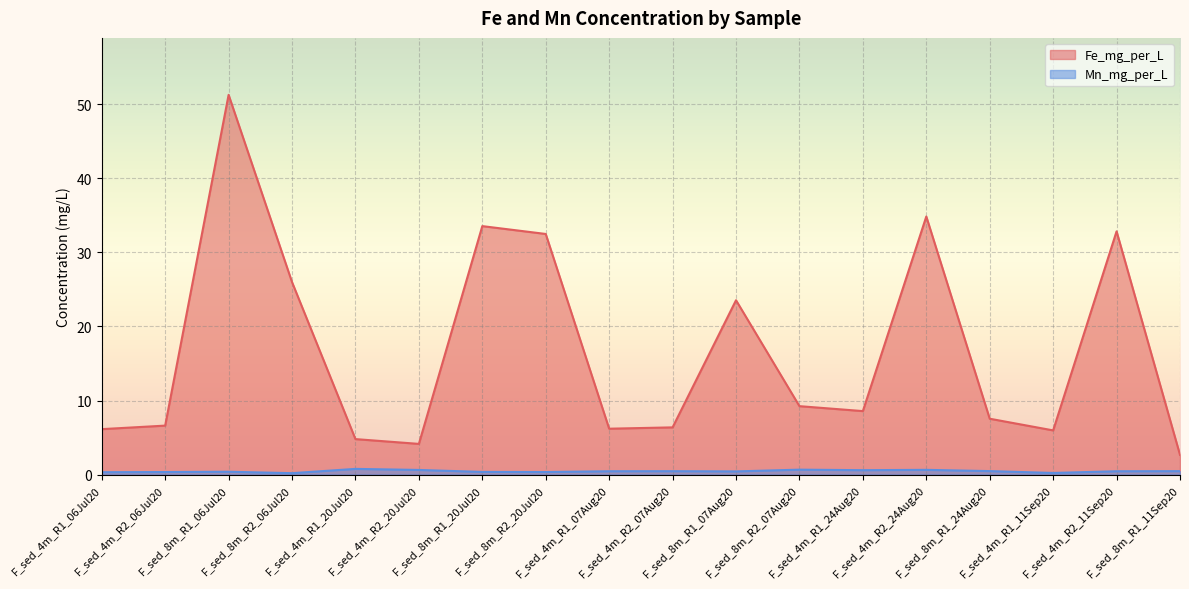

Reading left to right, transcribe all the data shown in this chart.

Fe_mg_per_L: F_sed_4m_R1_06Jul20=6.1	F_sed_4m_R2_06Jul20=6.6	F_sed_8m_R1_06Jul20=51.3	F_sed_8m_R2_06Jul20=26.0	F_sed_4m_R1_20Jul20=4.8	F_sed_4m_R2_20Jul20=4.1	F_sed_8m_R1_20Jul20=33.6	F_sed_8m_R2_20Jul20=32.5	F_sed_4m_R1_07Aug20=6.2	F_sed_4m_R2_07Aug20=6.4	F_sed_8m_R1_07Aug20=23.5	F_sed_8m_R2_07Aug20=9.2	F_sed_4m_R1_24Aug20=8.6	F_sed_4m_R2_24Aug20=34.9	F_sed_8m_R1_24Aug20=7.5	F_sed_4m_R1_11Sep20=6.0	F_sed_4m_R2_11Sep20=32.9	F_sed_8m_R1_11Sep20=2.7
Mn_mg_per_L: F_sed_4m_R1_06Jul20=0.3	F_sed_4m_R2_06Jul20=0.3	F_sed_8m_R1_06Jul20=0.4	F_sed_8m_R2_06Jul20=0.2	F_sed_4m_R1_20Jul20=0.8	F_sed_4m_R2_20Jul20=0.6	F_sed_8m_R1_20Jul20=0.4	F_sed_8m_R2_20Jul20=0.3	F_sed_4m_R1_07Aug20=0.4	F_sed_4m_R2_07Aug20=0.5	F_sed_8m_R1_07Aug20=0.4	F_sed_8m_R2_07Aug20=0.7	F_sed_4m_R1_24Aug20=0.6	F_sed_4m_R2_24Aug20=0.6	F_sed_8m_R1_24Aug20=0.5	F_sed_4m_R1_11Sep20=0.2	F_sed_4m_R2_11Sep20=0.4	F_sed_8m_R1_11Sep20=0.5